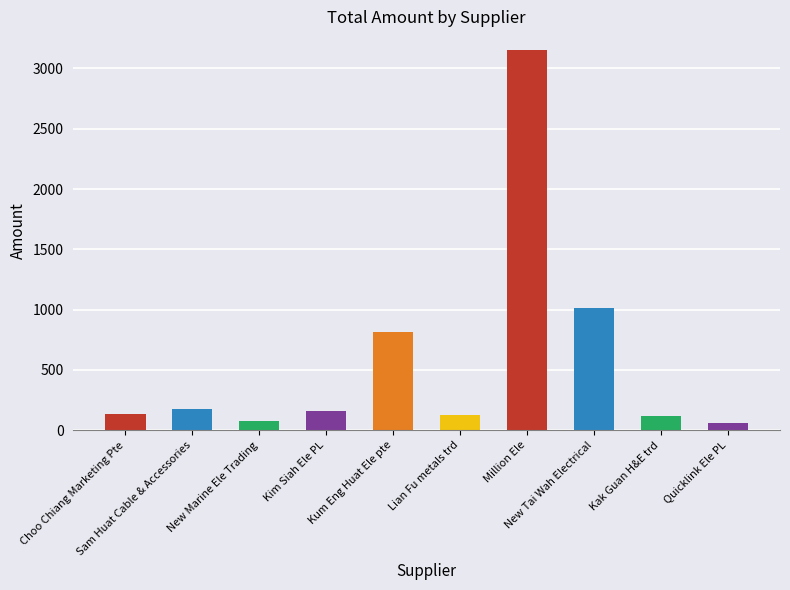

The value at Million Ele is 3149.7. True or false?

True